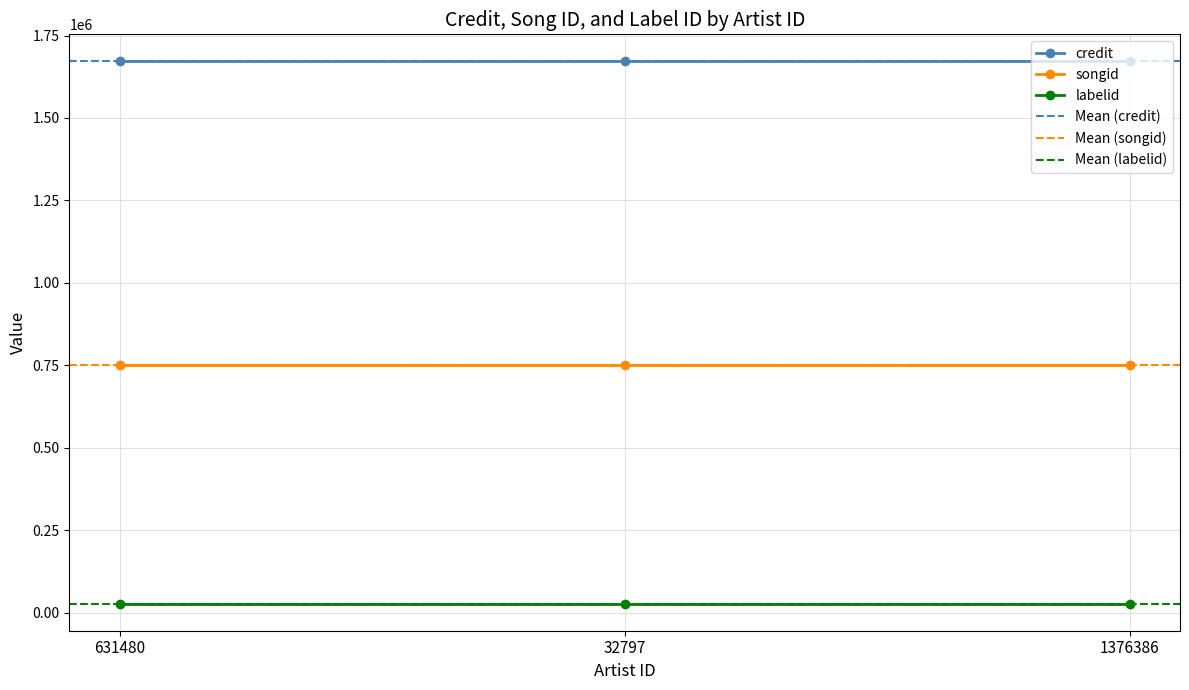

What is the sum of the labelid values at 32797 and 631480?

56232